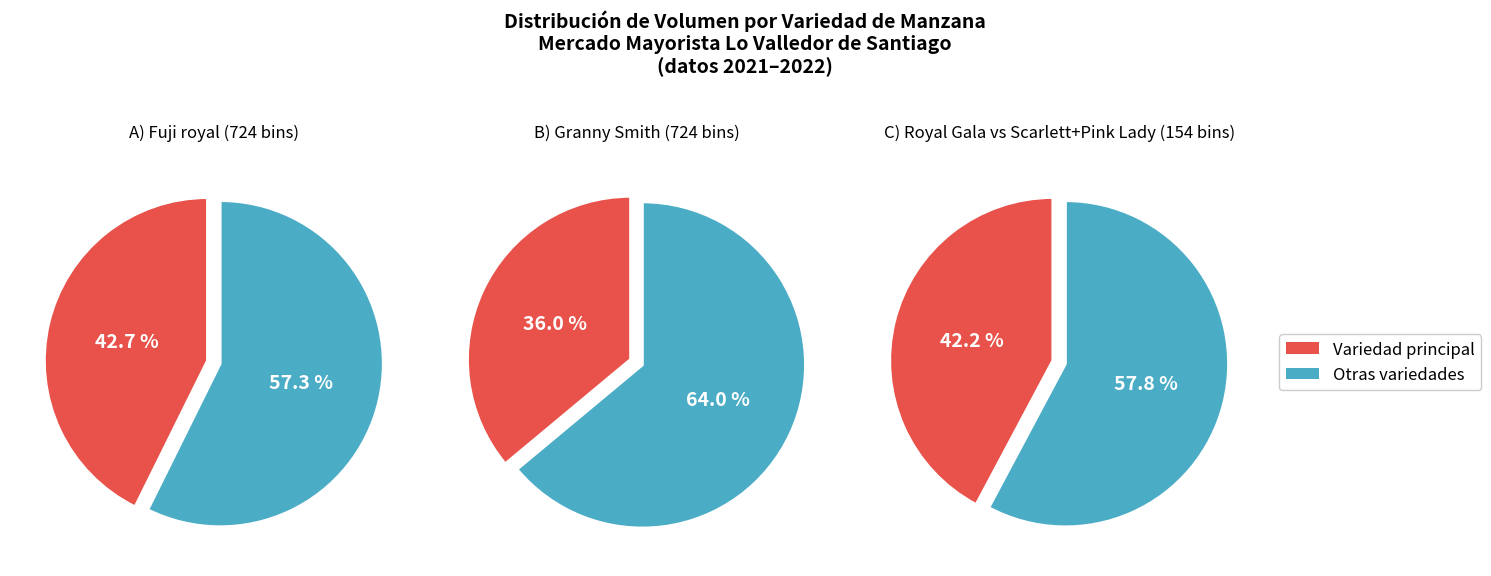

What percentage is the Scarlett slice, to the nearest percent?

22%